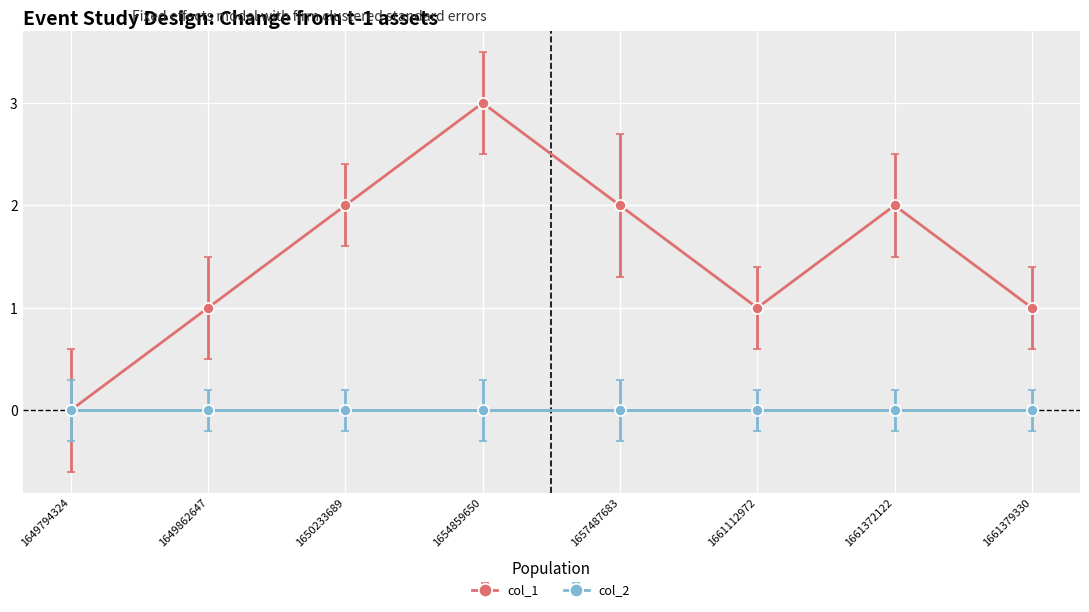

True or false: col_1 has a value of 4 at 1654859650.

False